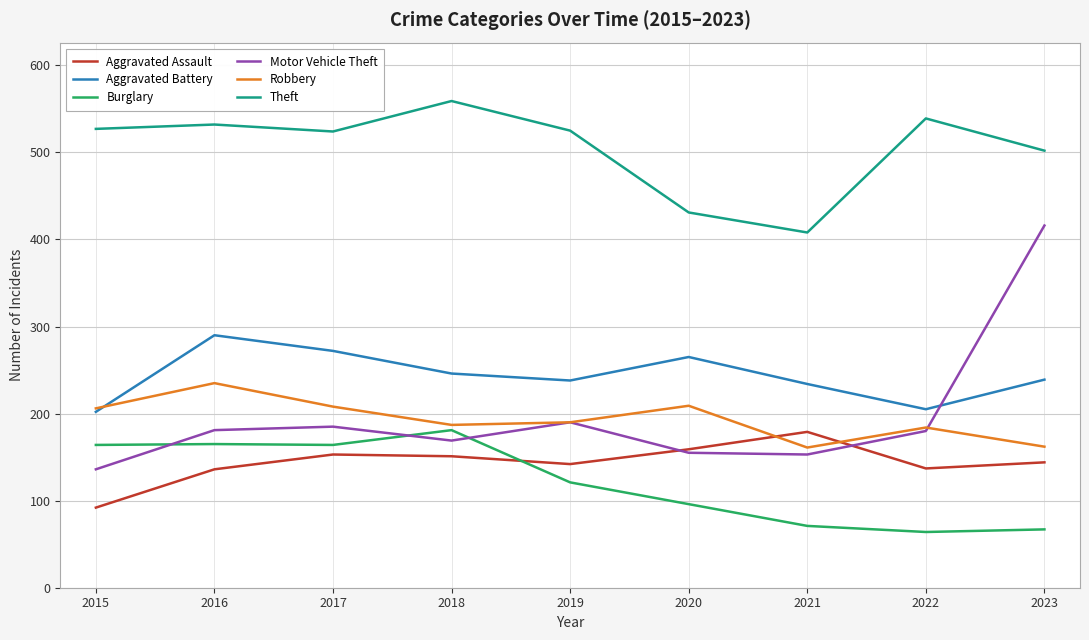

What are all the series names shown in the legend?

Aggravated Assault, Aggravated Battery, Burglary, Motor Vehicle Theft, Robbery, Theft